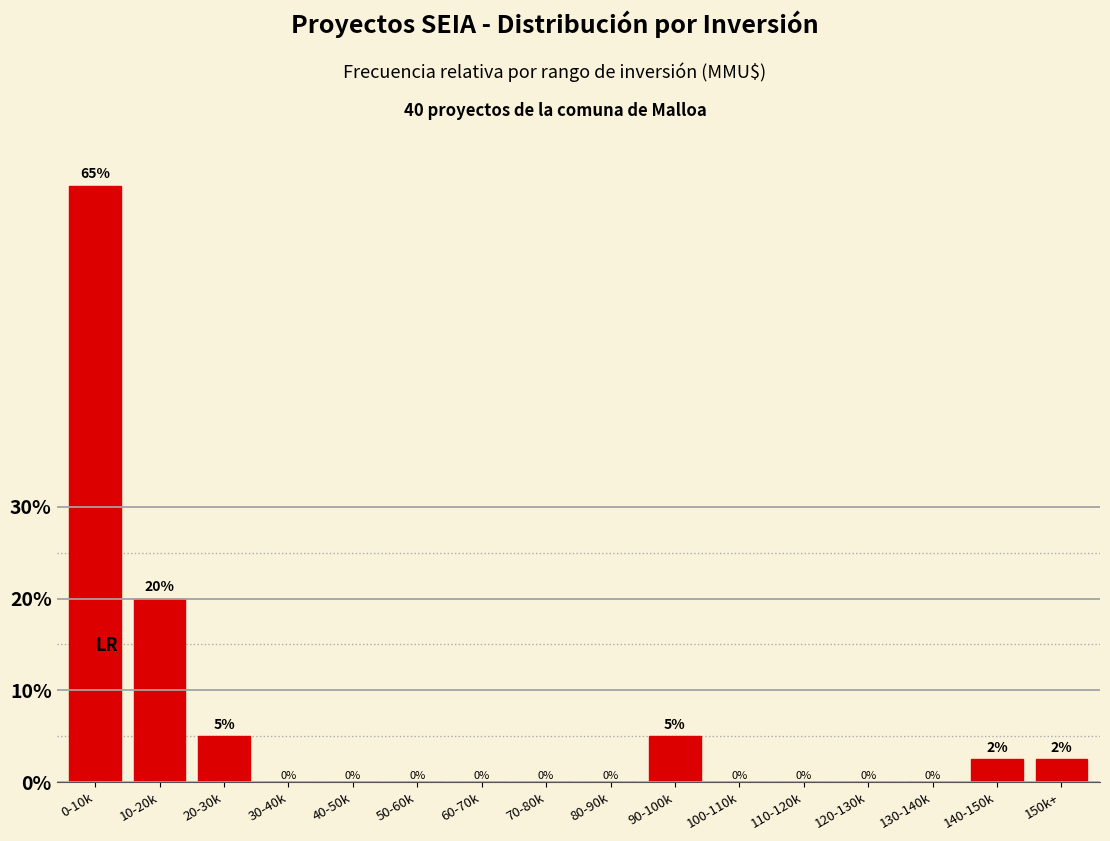

Which label corresponds to the largest value in the chart?

0-10k